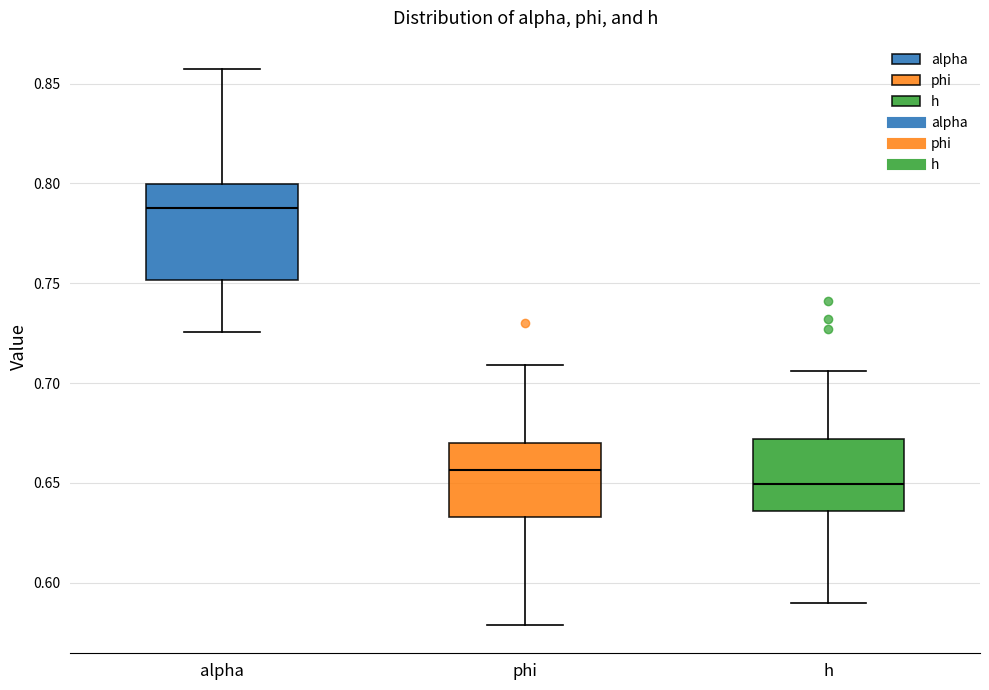

Reading left to right, read every box against the y-axis: the position of its median line, the range the box covers, and the ends of its whiskers. The values are not printed on the chart, so give them approximately, as read against the axis.

alpha: median 0.790, box 0.750 to 0.800, whiskers 0.725 to 0.860
phi: median 0.655, box 0.635 to 0.670, whiskers 0.580 to 0.710
h: median 0.650, box 0.635 to 0.670, whiskers 0.590 to 0.705